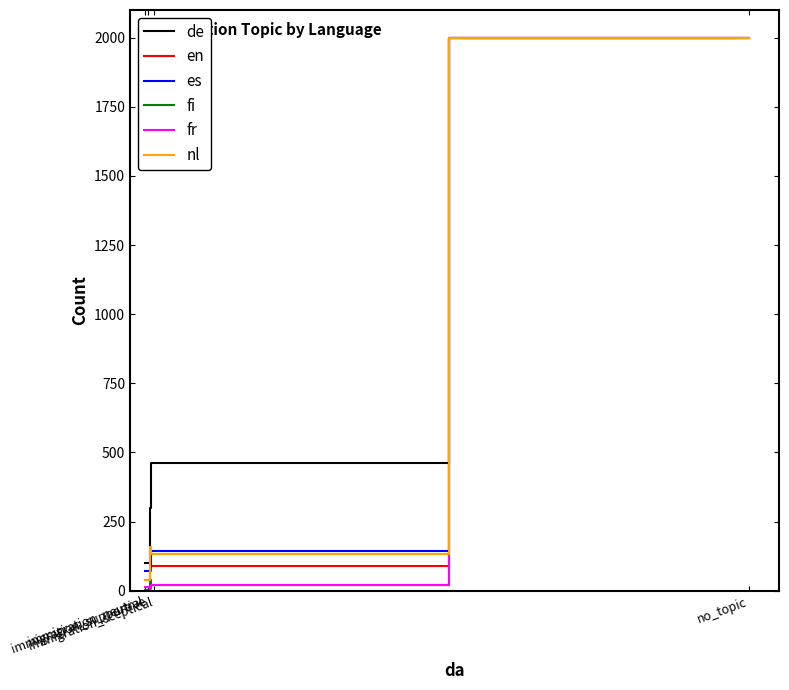

What is the label of the 1st point from the right?

no_topic